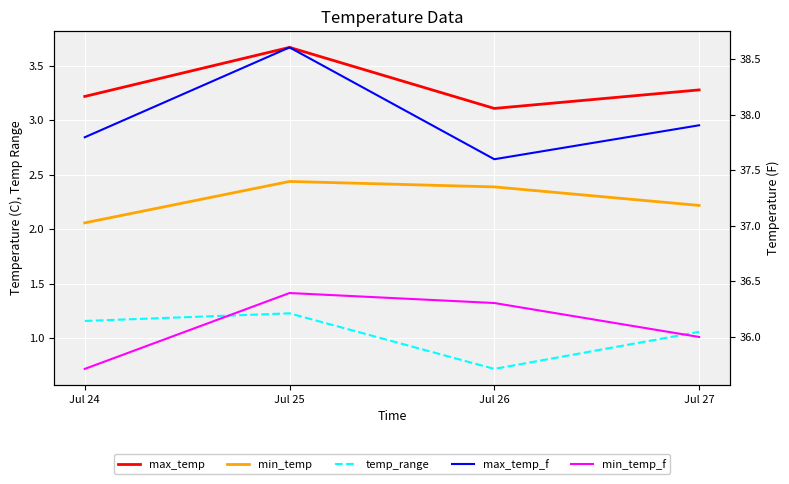

What is the difference between the highest and lowest values at Jul 27?

36.8